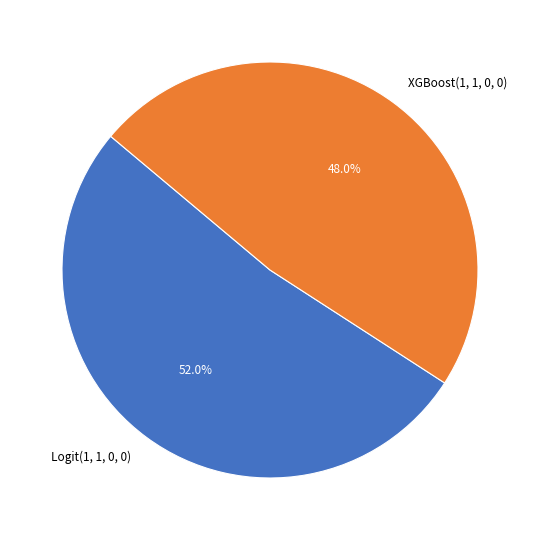

Does any single category account for the majority?

Yes